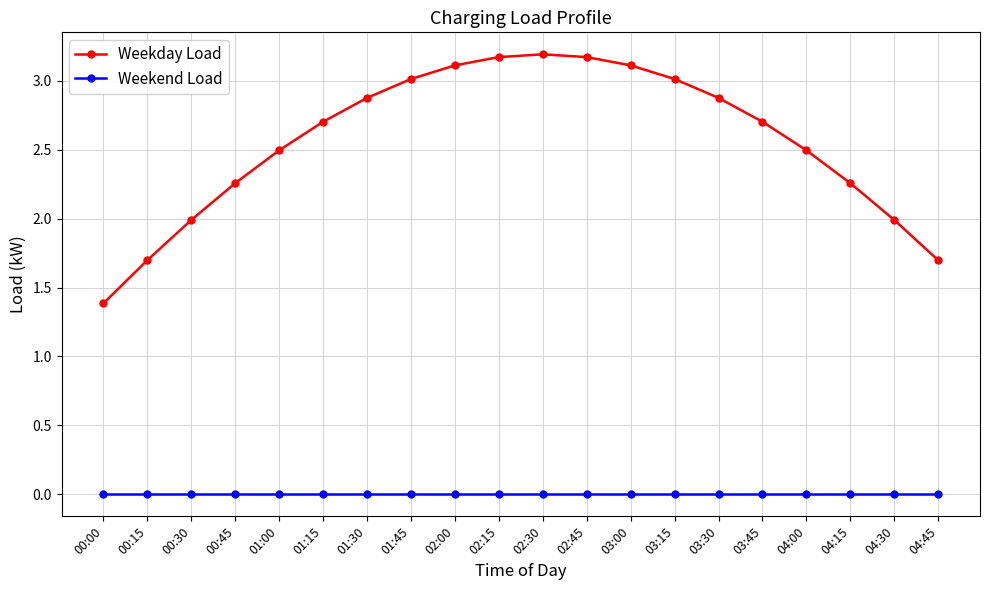

Rank the series by their average value, from lowest to highest.

Weekend Load, Weekday Load